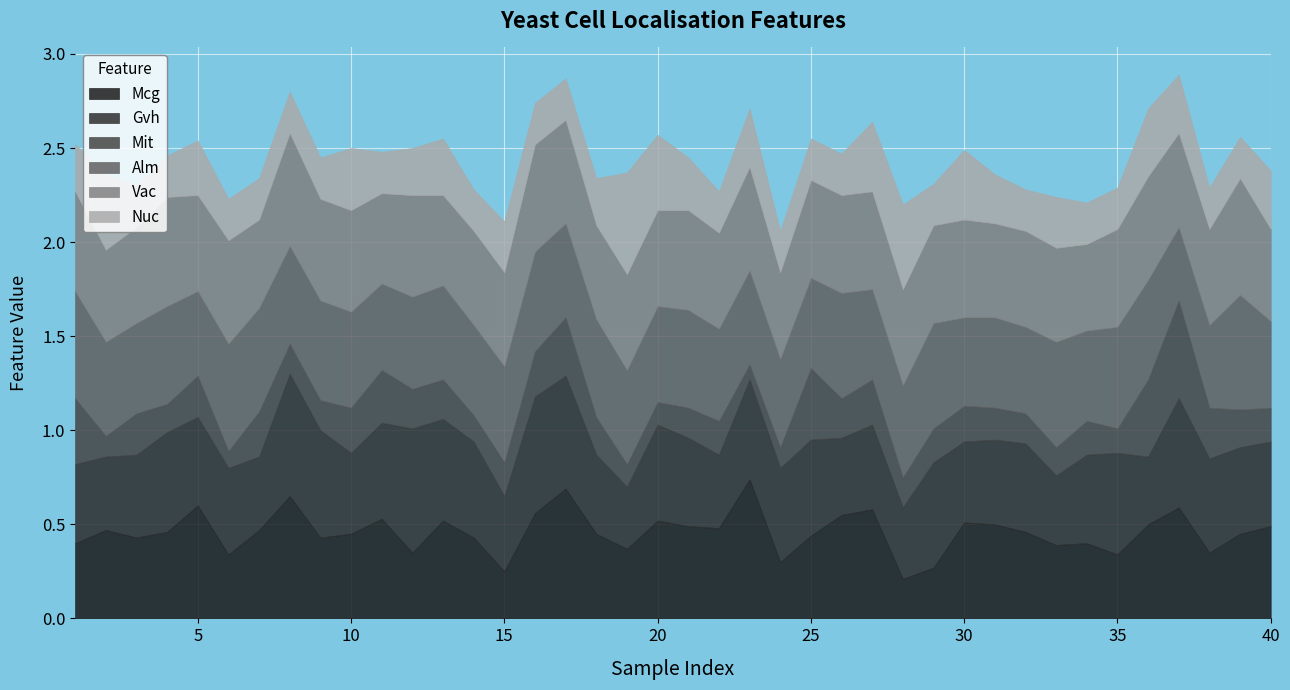

What is the maximum value shown in the chart?

0.7